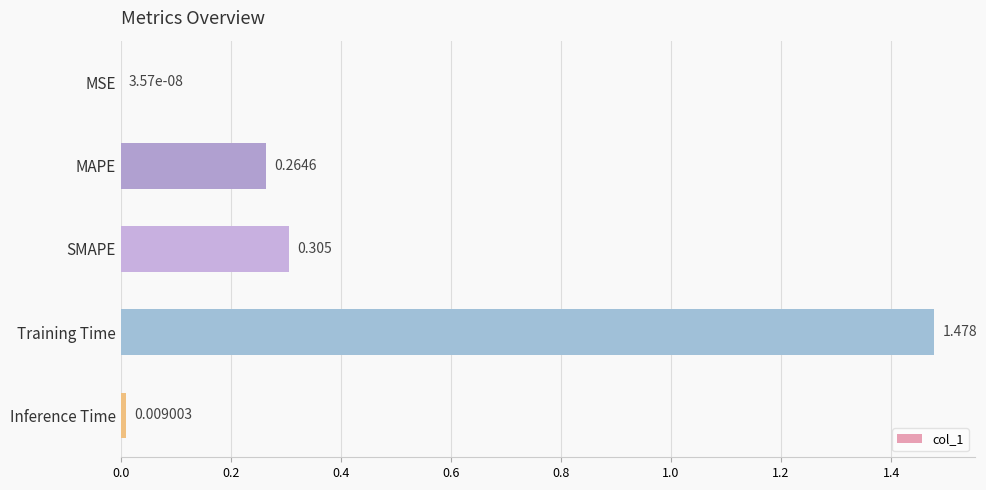

Which label corresponds to the largest value in the chart?

Training Time